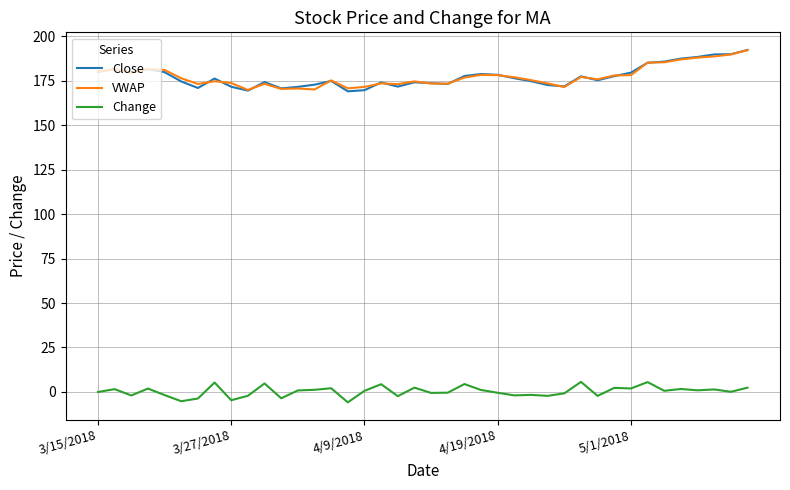

What is the minimum value for Change?

-5.8